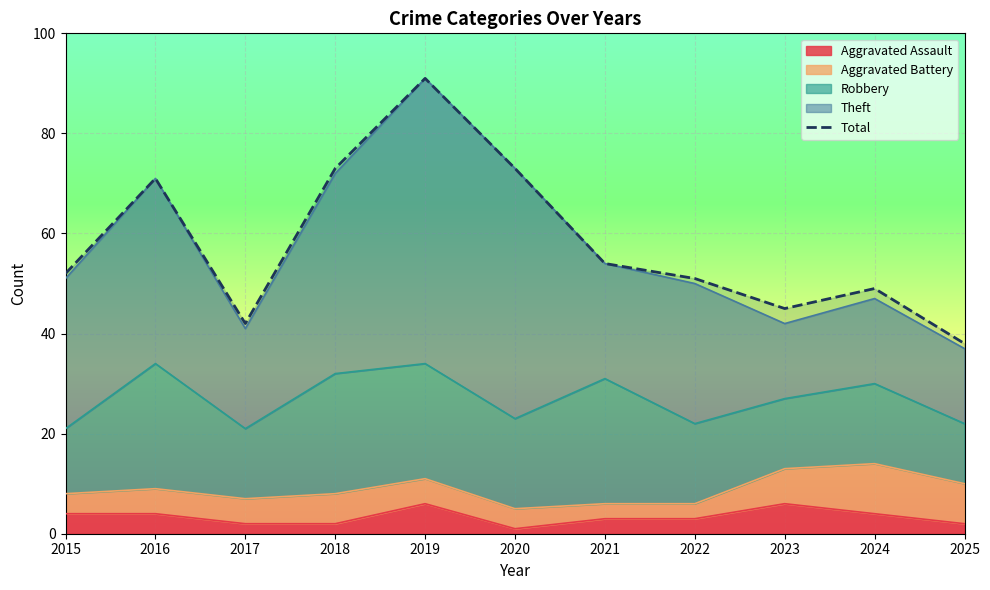

What is the sum of all values?

639